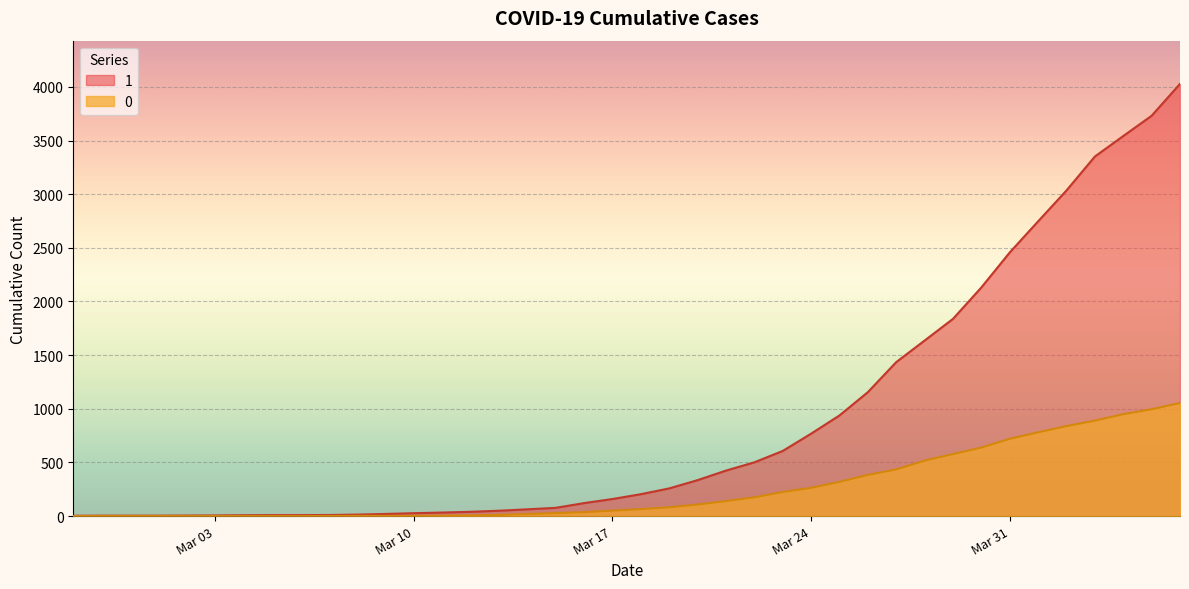

Reading left to right, extract all data points from this chart.

1: 3	4	4	4	5	6	8	9	9	10	14	20	27	33	40	50	63	77	121	159	204	258	335	424	501	607	768	938	1155	1435	1636	1838	2131	2457	2747	3035	3351	3542	3731	4028
0: 0	0	0	0	0	0	0	0	0	1	2	2	2	4	6	11	20	28	37	51	65	82	108	140	175	225	263	319	384	435	517	578	639	720	781	839	890	950	996	1054